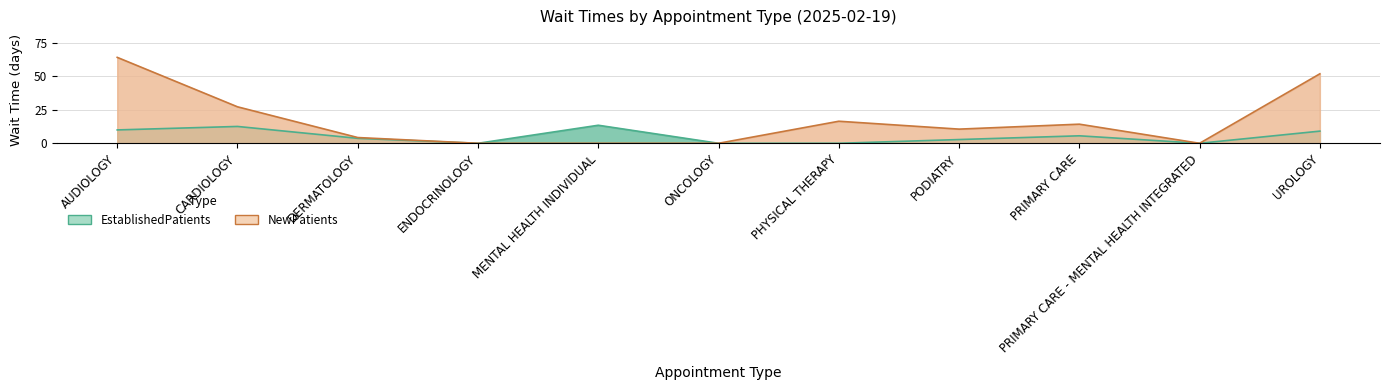

Rank the series at CARDIOLOGY from lowest to highest value.

EstablishedPatients, NewPatients